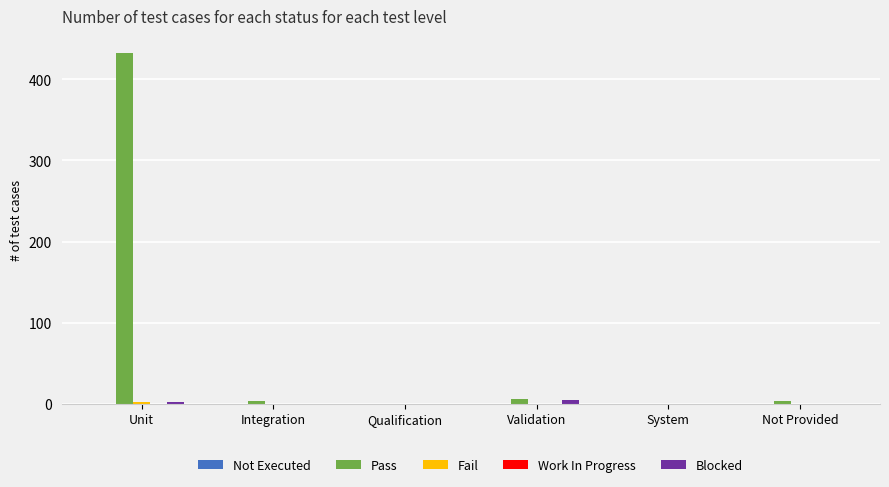

What is the sum of all Pass values?

444